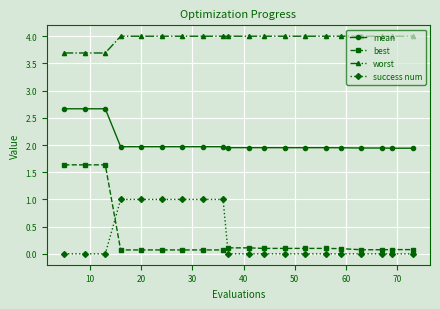

What is the difference between the maximum and minimum values in the best series?

1.6